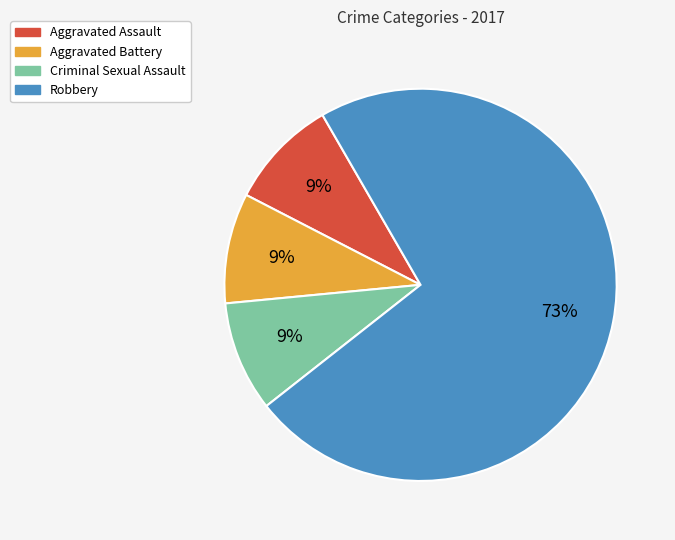

How many slices are in this pie chart?

4